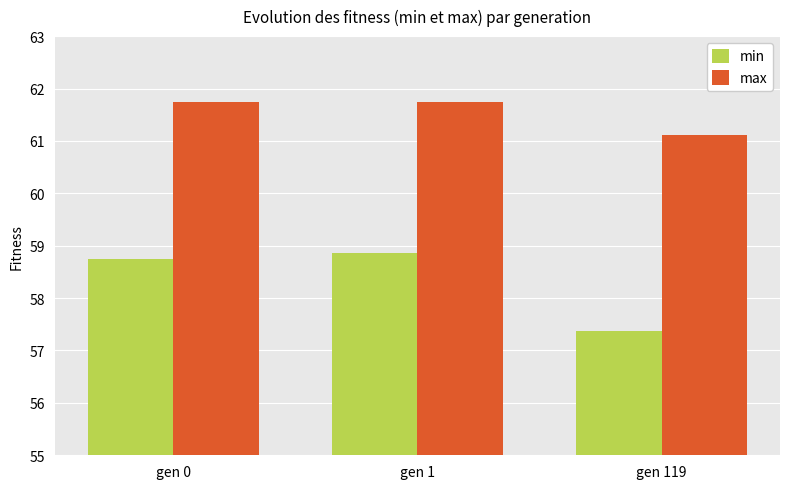

Which label corresponds to the smallest value in the chart?

gen 119